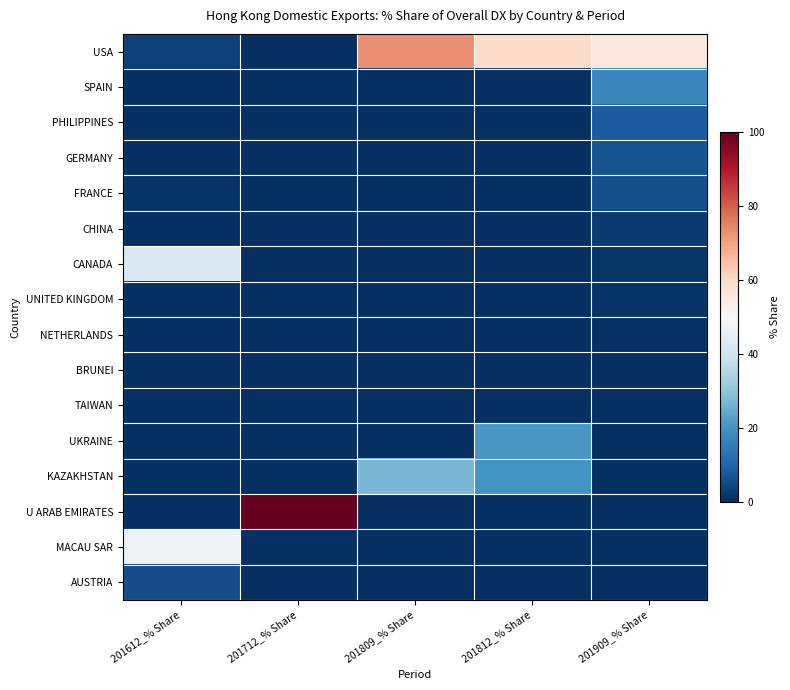

Rank the series by their maximum value, from lowest to highest.

TAIWAN, BRUNEI, NETHERLANDS, UNITED KINGDOM, CHINA, AUSTRIA, FRANCE, GERMANY, PHILIPPINES, SPAIN, UKRAINE, KAZAKHSTAN, CANADA, MACAU SAR, USA, U ARAB EMIRATES